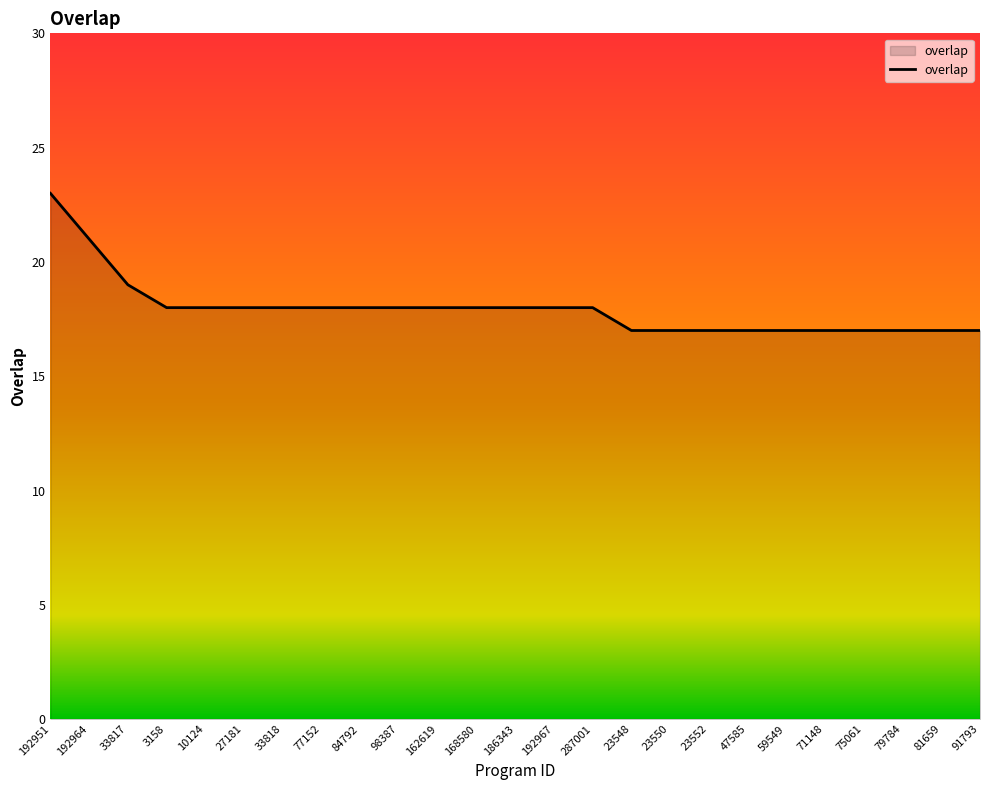

What position from the right is 33817?

23